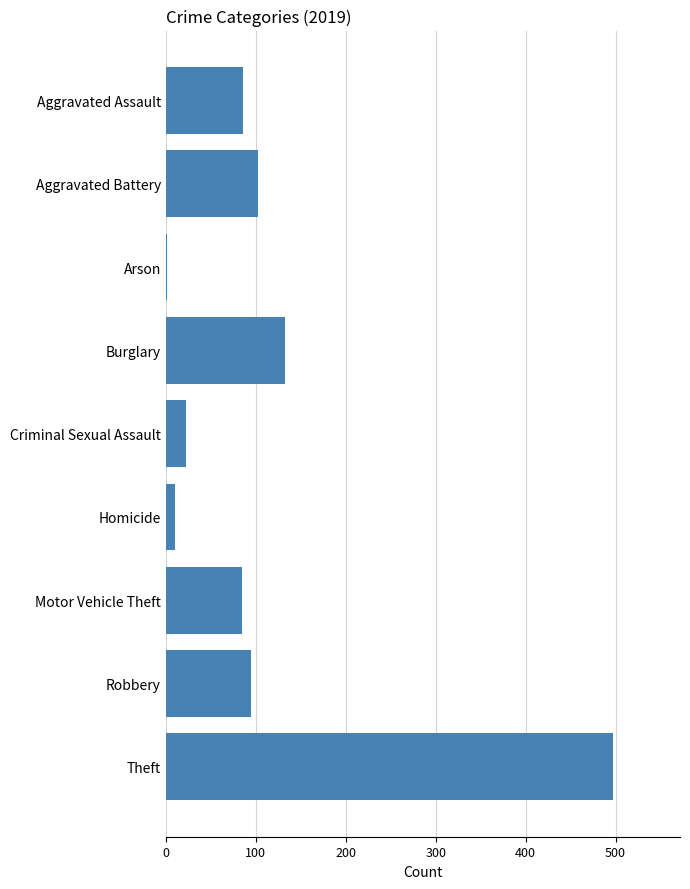

What is the sum of all values?

1032